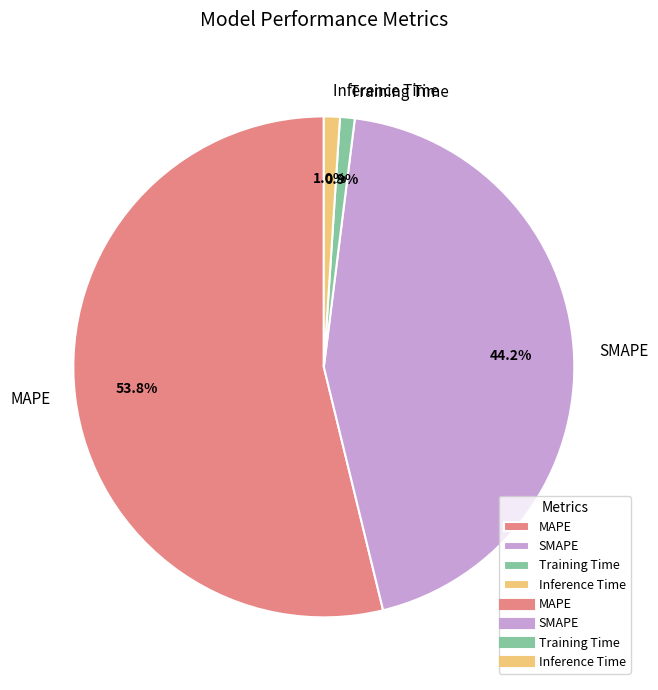

Is it true that Training Time is 11% of the pie?

False